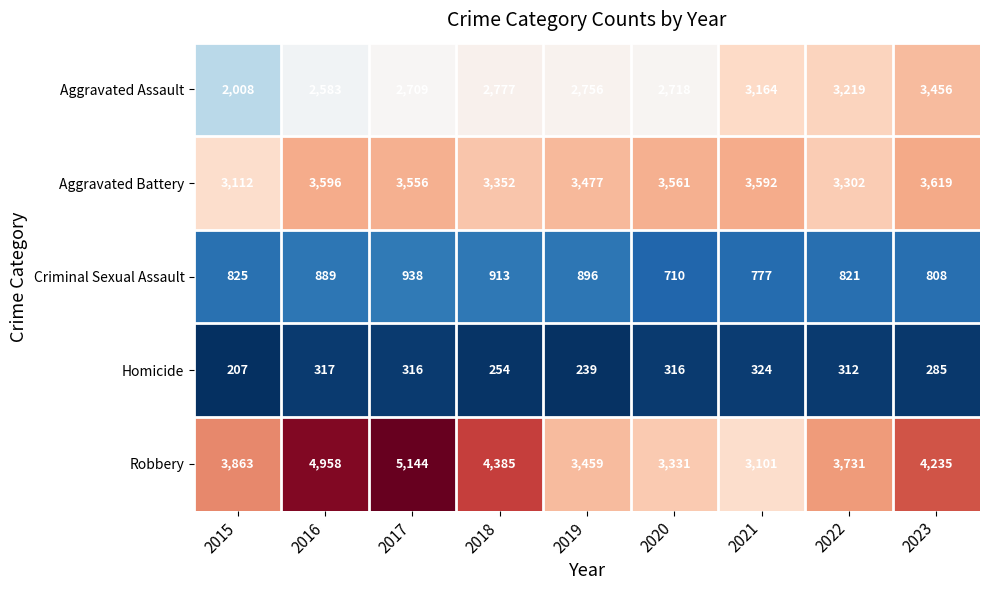

Which series changed the most between 2021 and 2023?

Robbery